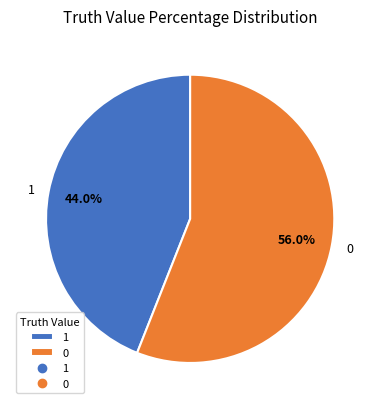

What is the smallest slice in the pie chart?

1